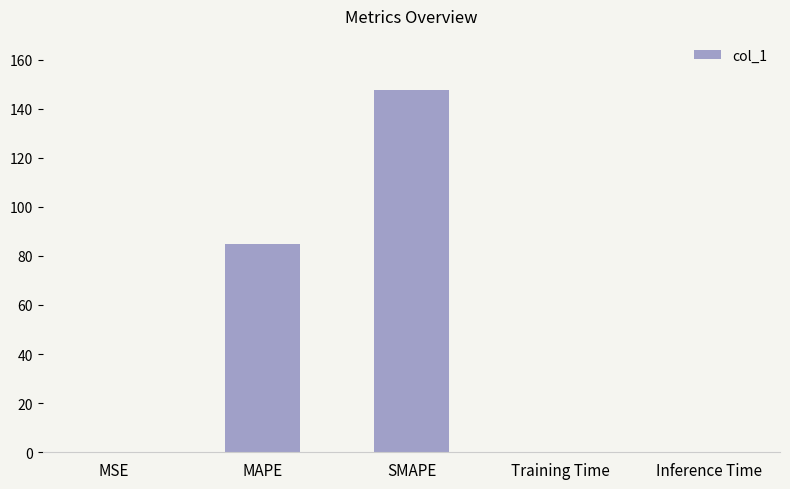

What is the sum of the values at MAPE and Training Time?

85.1